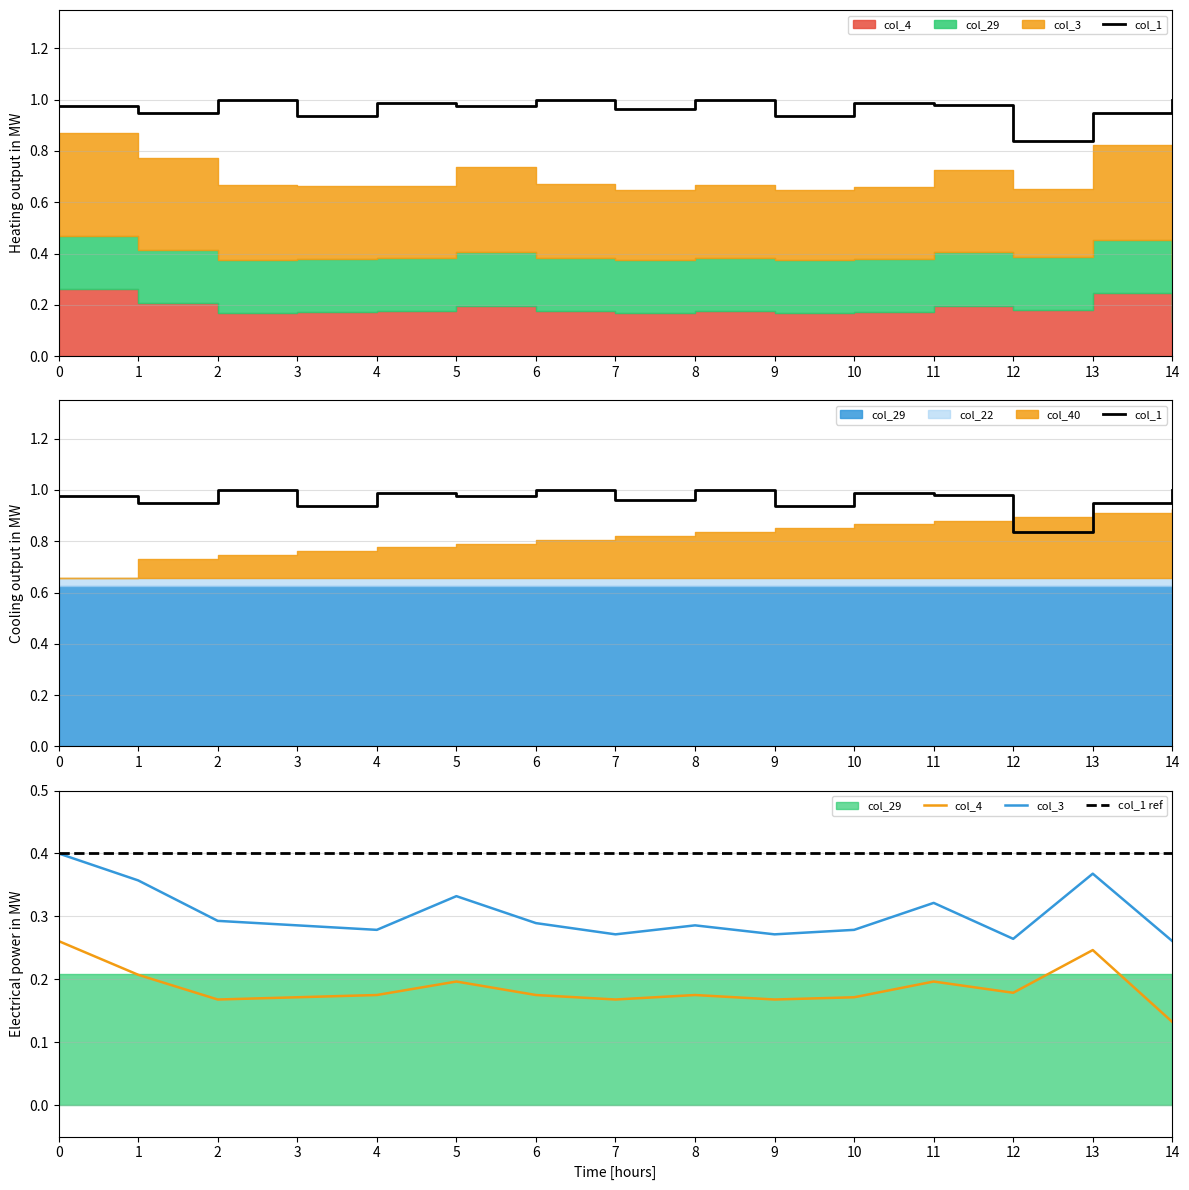

Where is col_3 nearest to the value 0?

14